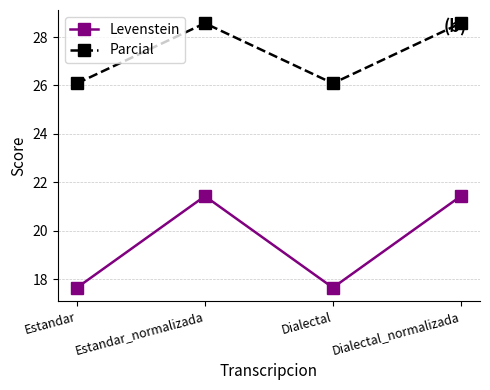

What position from the left is Dialectal?

3